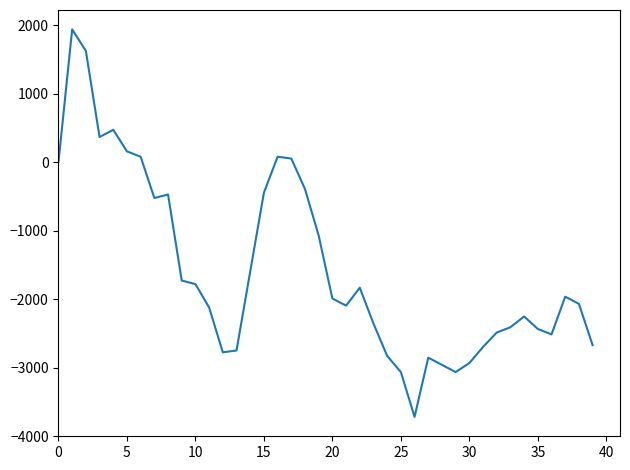

True or false: there are more than 1 points higher than both neighbors.

True